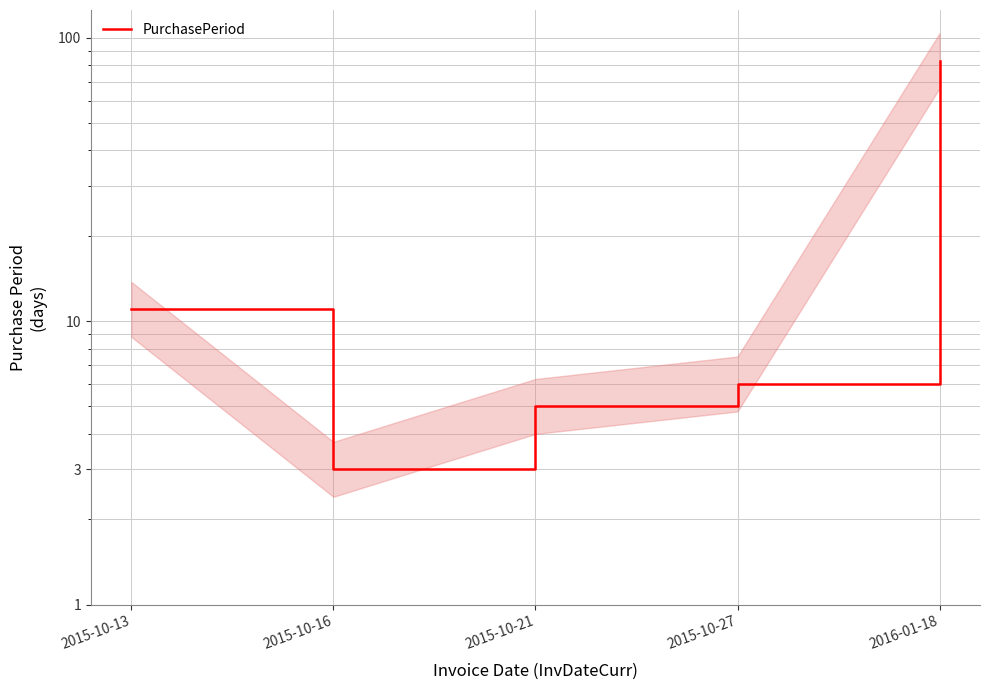

What is the label of the 5th point from the left?

2016-01-18